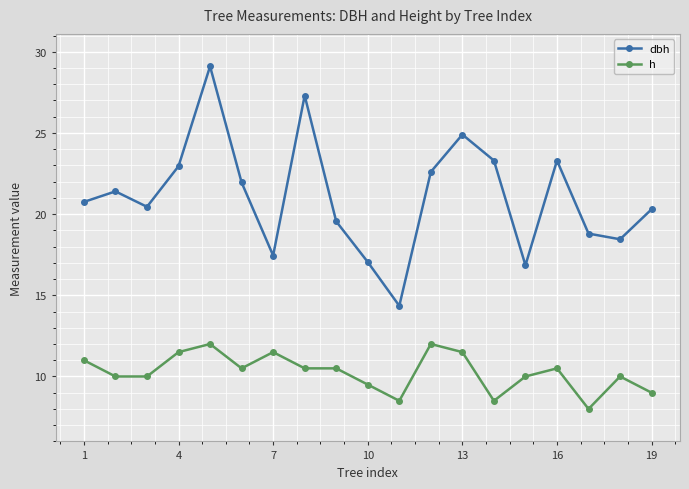

What is the difference between the maximum and second lowest values in the h series?

3.5